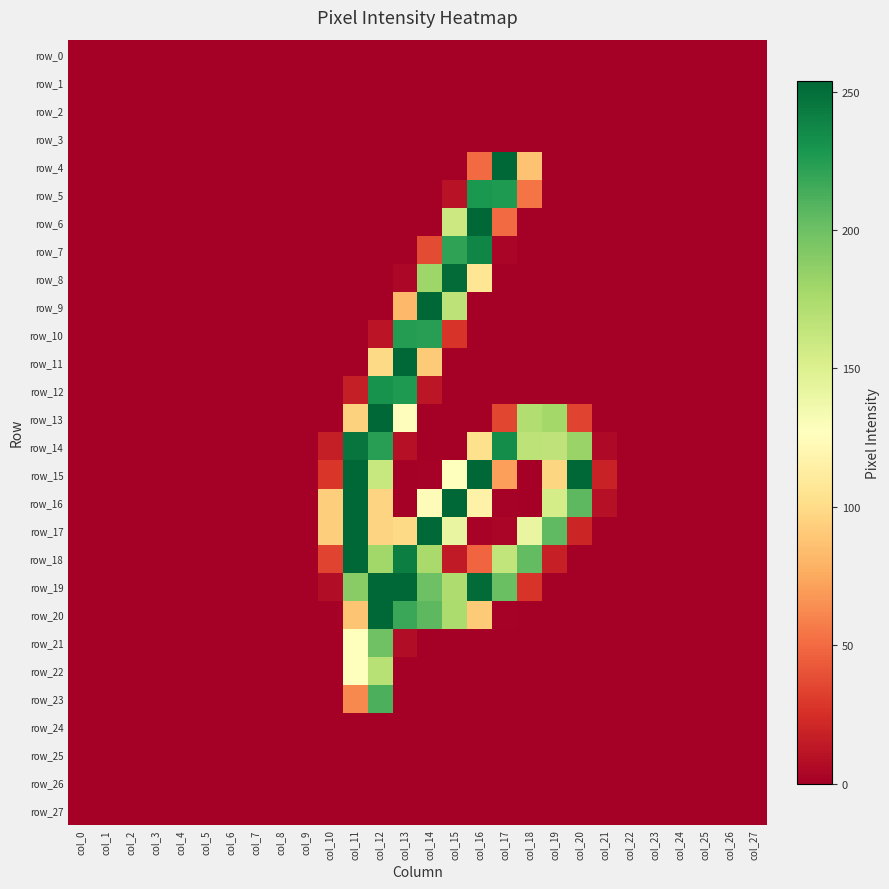

True or false: row_6 has a value of 0 at col_8.

True